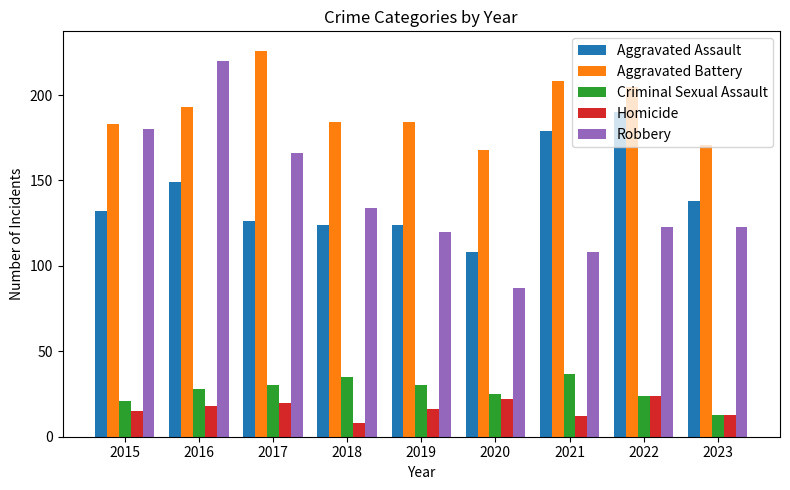

Which series has the largest range (max minus min)?

Robbery